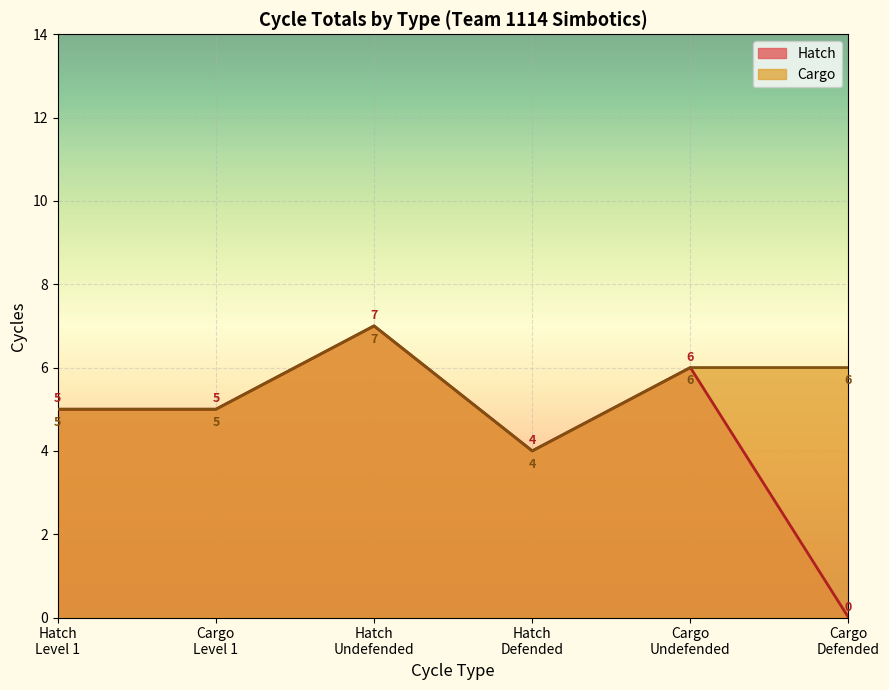

What is the highest value of the Cargo series?

7